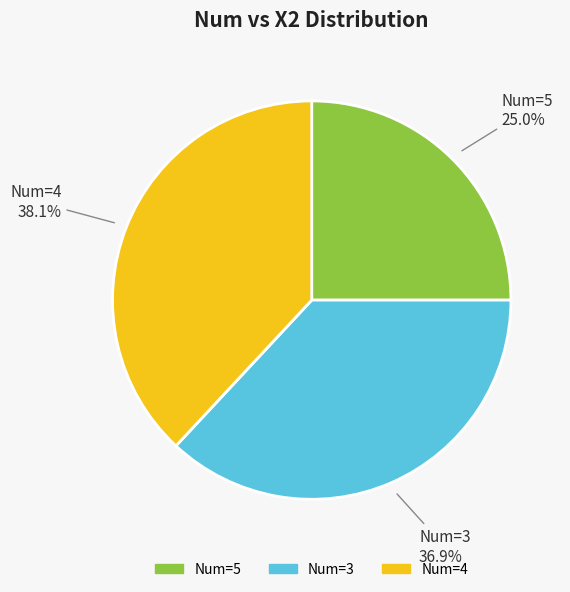

Is there a majority slice in this chart?

No